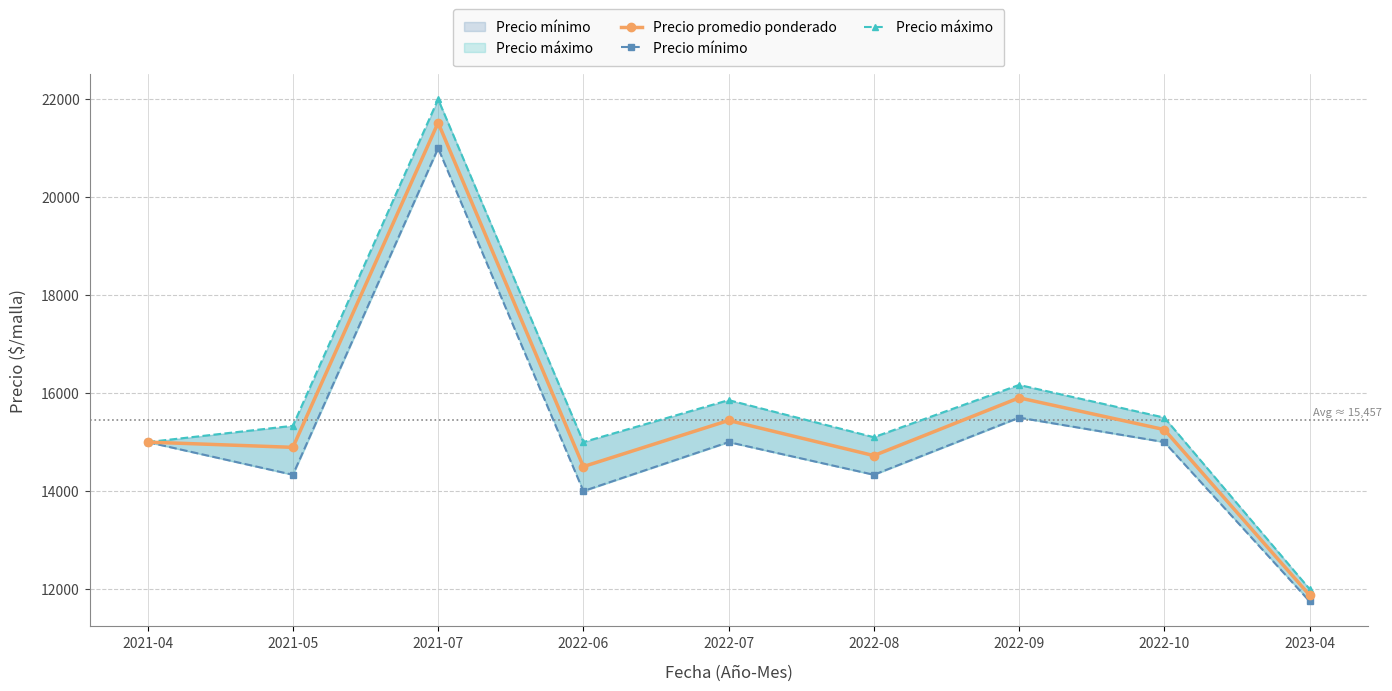

In Precio mínimo, how many points are higher than both neighbors (excluding endpoints)?

3